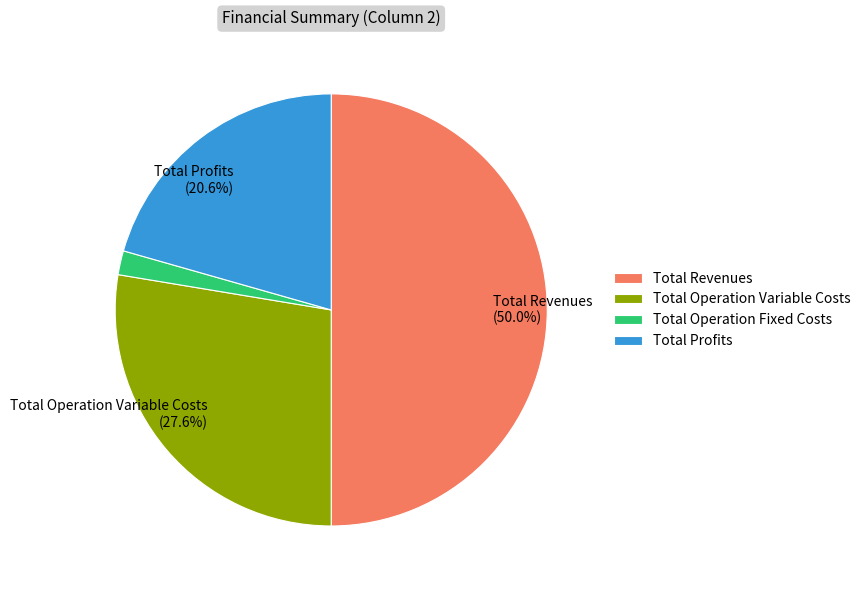

Count the number of slices in the pie.

4